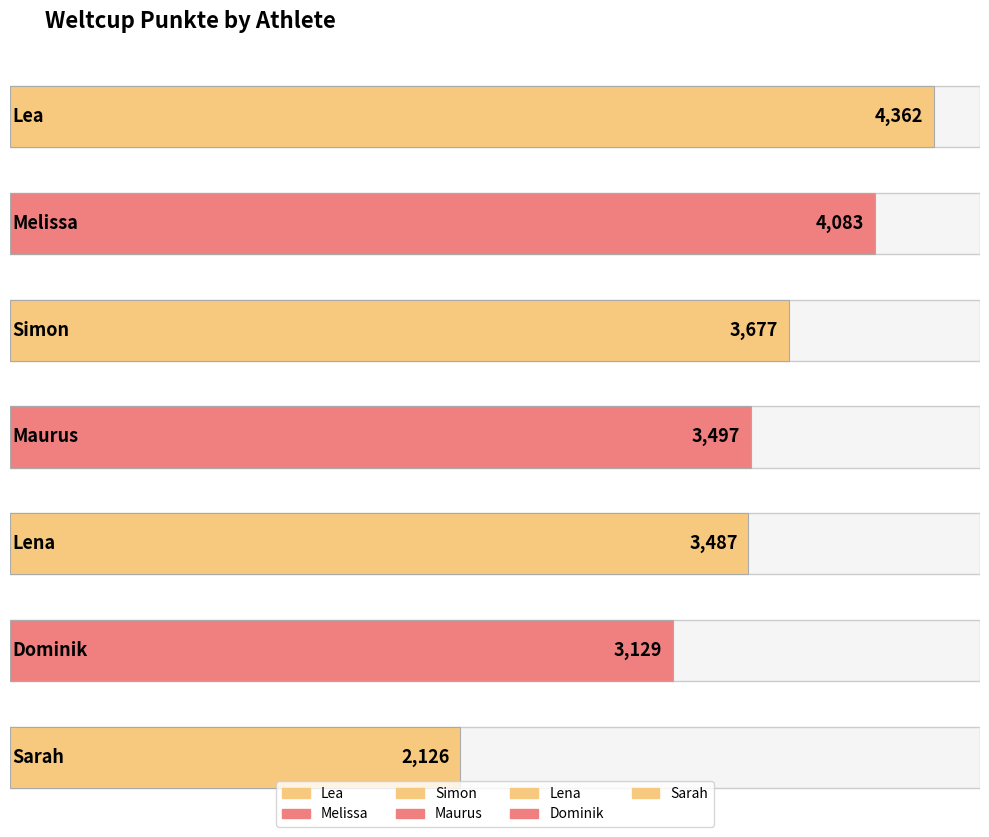

At which label is the value closest to 3244?

Dominik